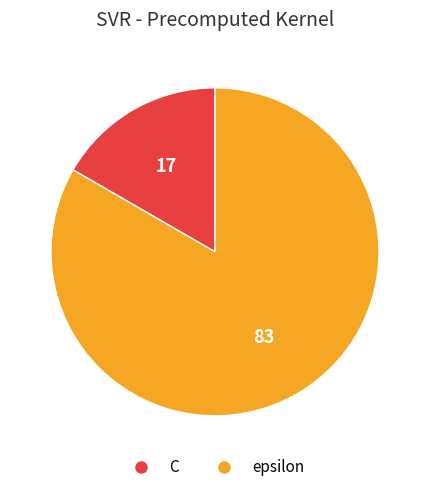

How many slices are in this pie chart?

2